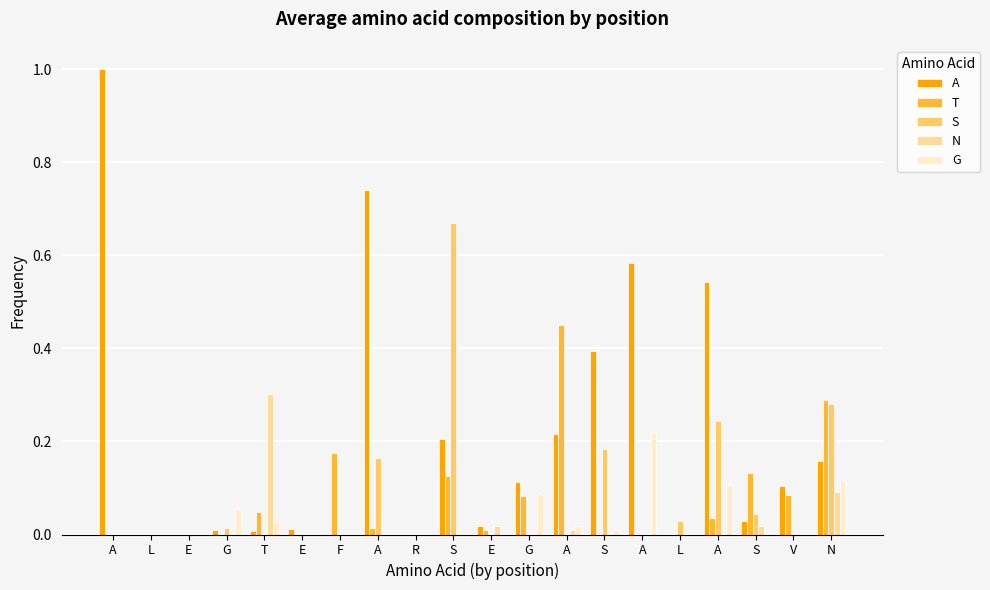

Count the number of categories in the chart.

20